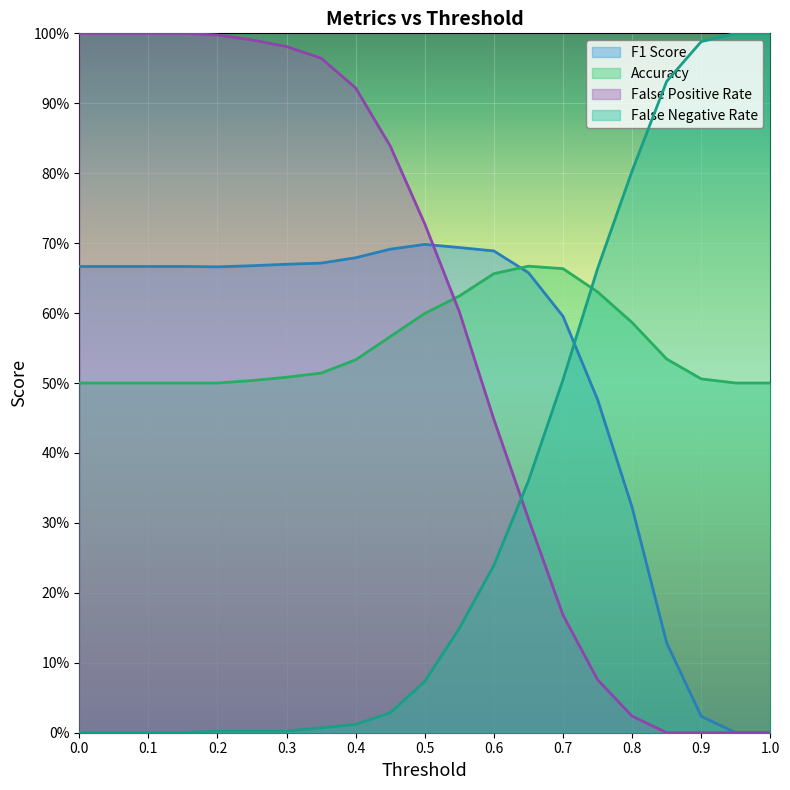

Reading left to right, list all the values displayed in this chart.

f1_score: 0.7	0.7	0.7	0.7	0.7	0.7	0.7	0.7	0.7	0.7	0.7	0.7	0.7	0.7	0.6	0.5	0.3	0.1	0.0	0.0	0.0
accuracy: 0.5	0.5	0.5	0.5	0.5	0.5	0.5	0.5	0.5	0.6	0.6	0.6	0.7	0.7	0.7	0.6	0.6	0.5	0.5	0.5	0.5
fpr: 1.0	1.0	1.0	1.0	1.0	1.0	1.0	1.0	0.9	0.8	0.7	0.6	0.4	0.3	0.2	0.1	0.0	0.0	0.0	0.0	0.0
fnr: 0.0	0.0	0.0	0.0	0.0	0.0	0.0	0.0	0.0	0.0	0.1	0.1	0.2	0.4	0.5	0.7	0.8	0.9	1.0	1.0	1.0